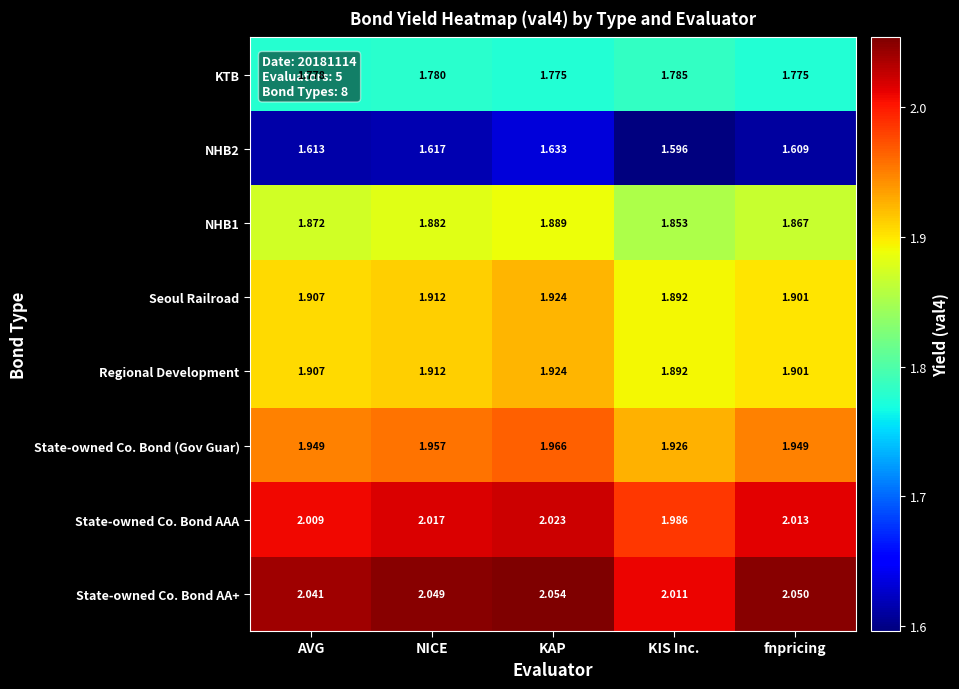

Count the number of categories in the chart.

5